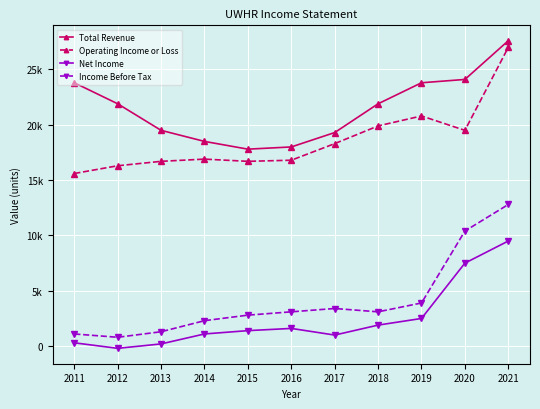

What are all the series names shown in the legend?

Total Revenue, Operating Income or Loss, Net Income, Income Before Tax